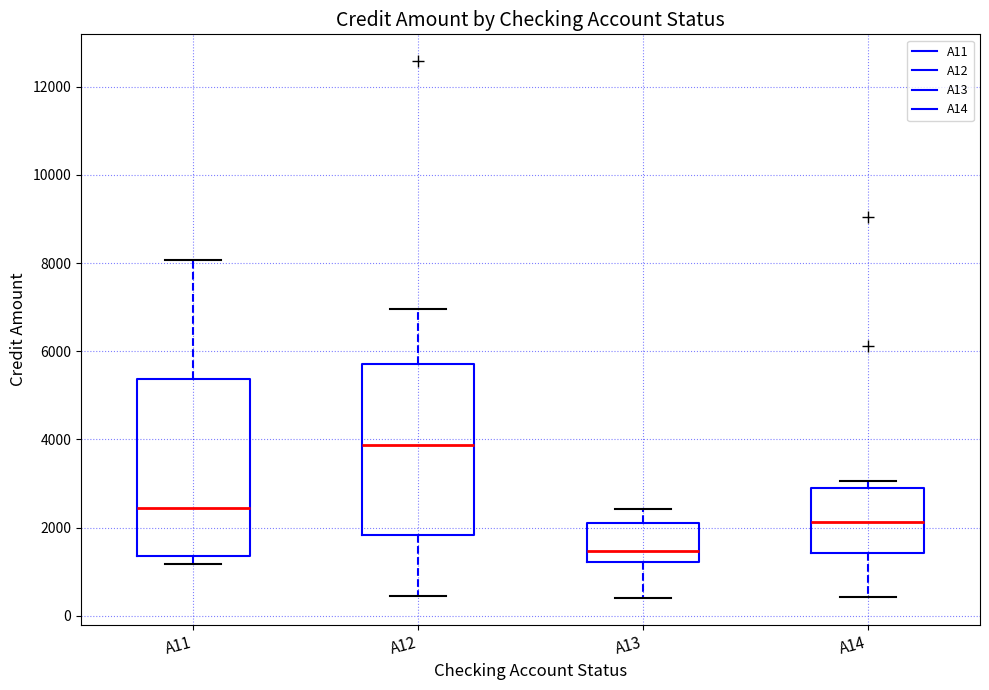

Where is the upper edge of the box for A11 on the y-axis? The values are not printed on the chart, so give them approximately, as read against the axis.

5400